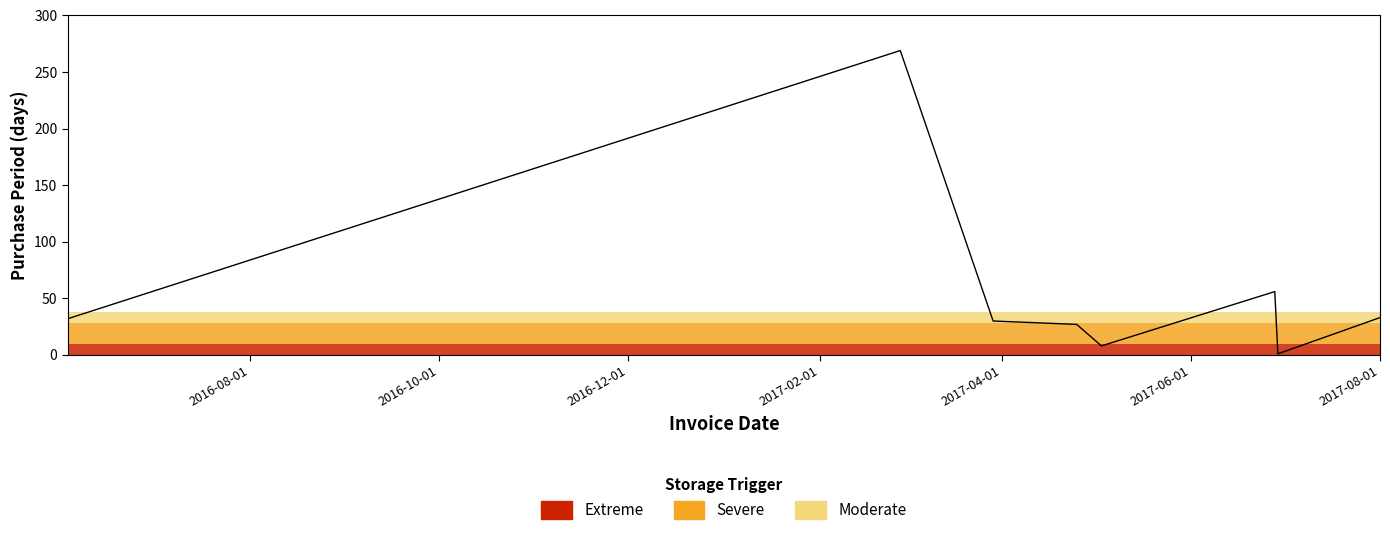

Reading left to right, what are all the values shown in this chart?

32	269	30	27	8	56	1	33